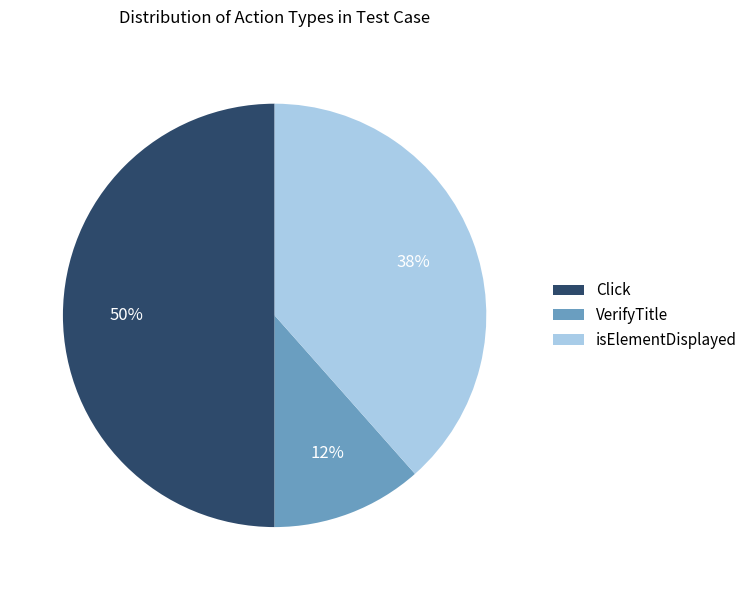

Which category has the biggest portion of the pie?

Click